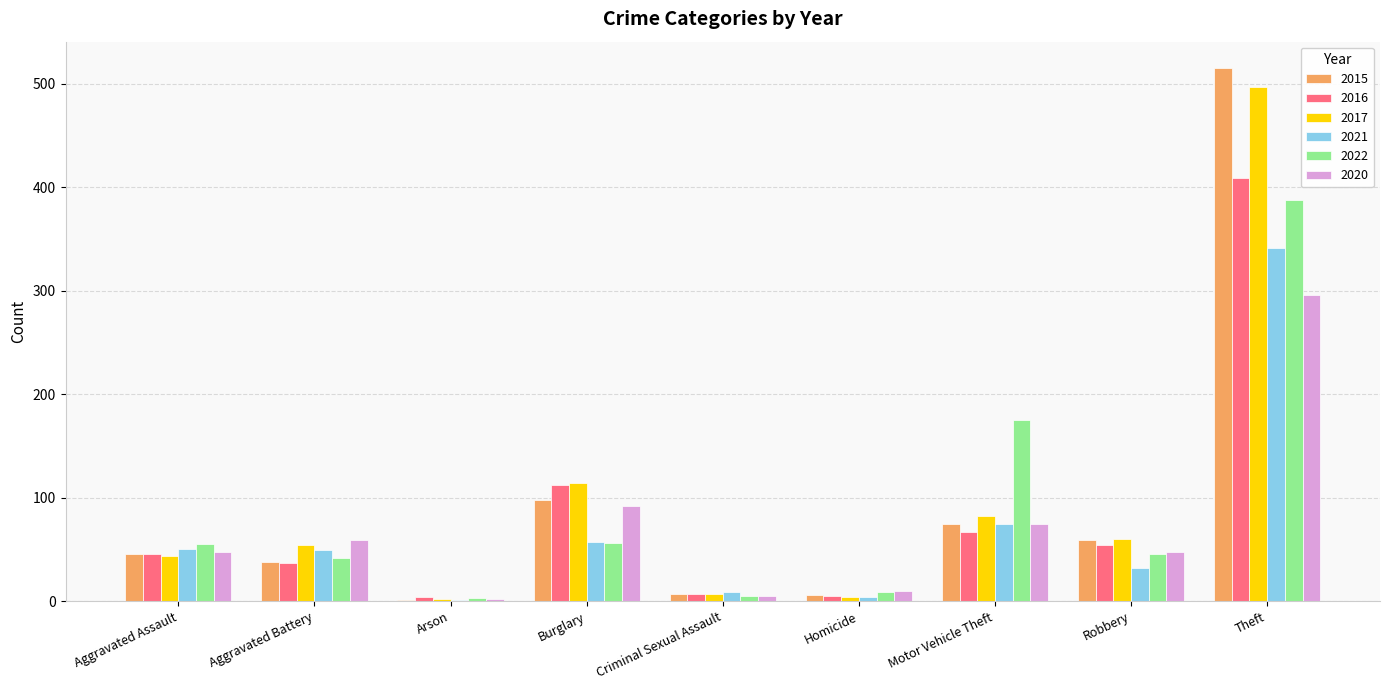

Is the value of 2021 at Criminal Sexual Assault greater than the value of 2020 at Aggravated Battery?

No